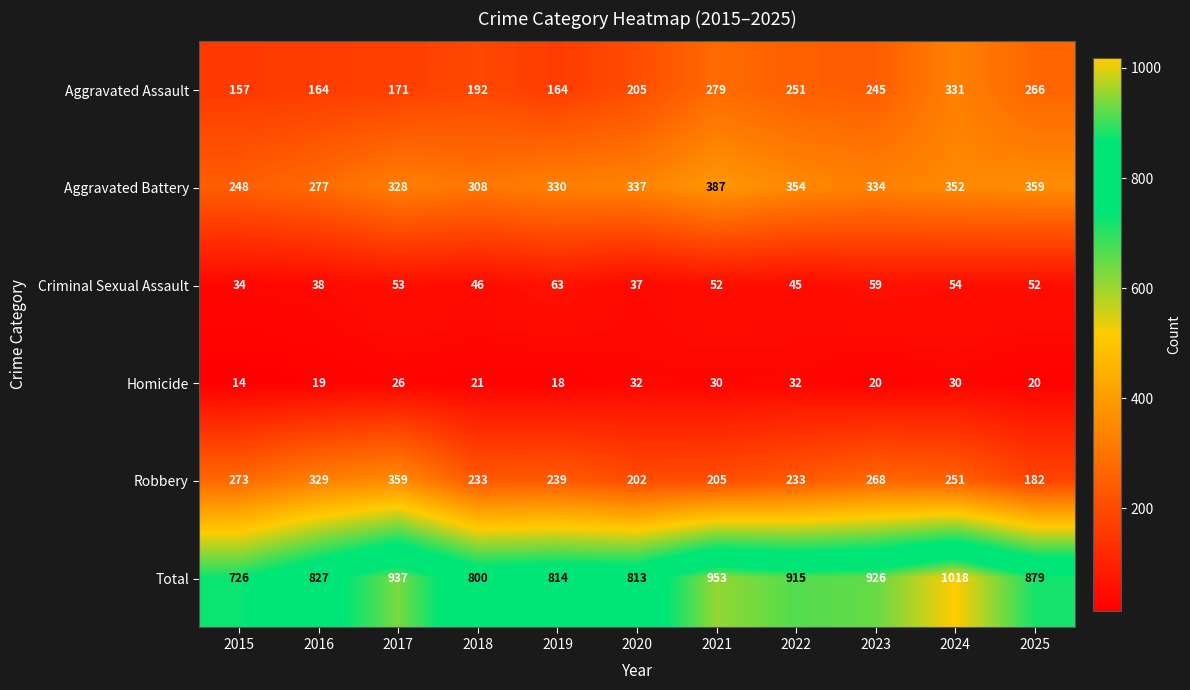

What is the minimum value shown in the chart?

14